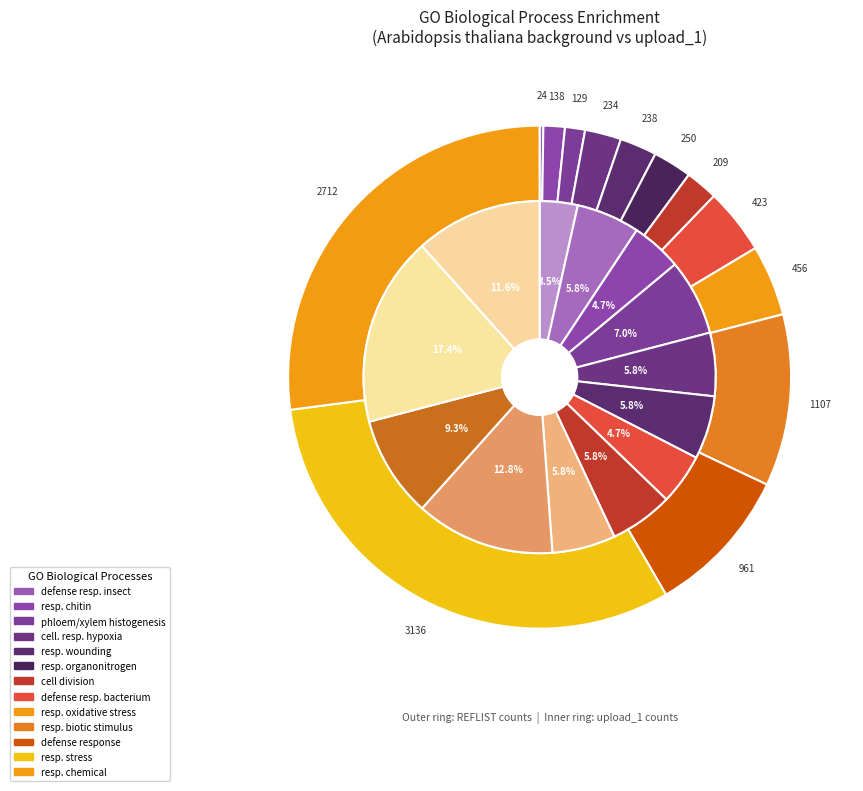

Rank the categories by value from highest to lowest.

response to stress, response to chemical, response to biotic stimulus, defense response, response to oxidative stress, defense response to bacterium, response to organonitrogen compound, response to wounding, cellular response to hypoxia, cell division, response to chitin, phloem or xylem histogenesis, defense response to insect